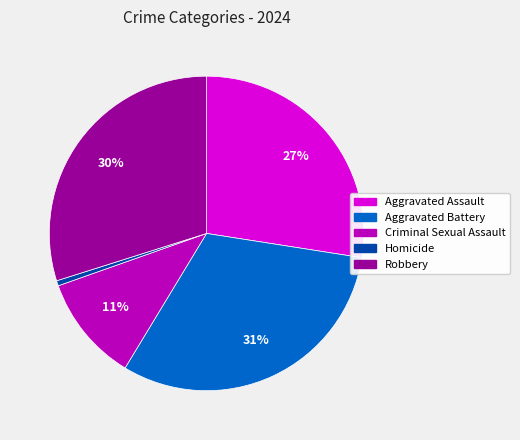

Approximately how many times larger is the value at Aggravated Assault compared to Robbery?

0.9